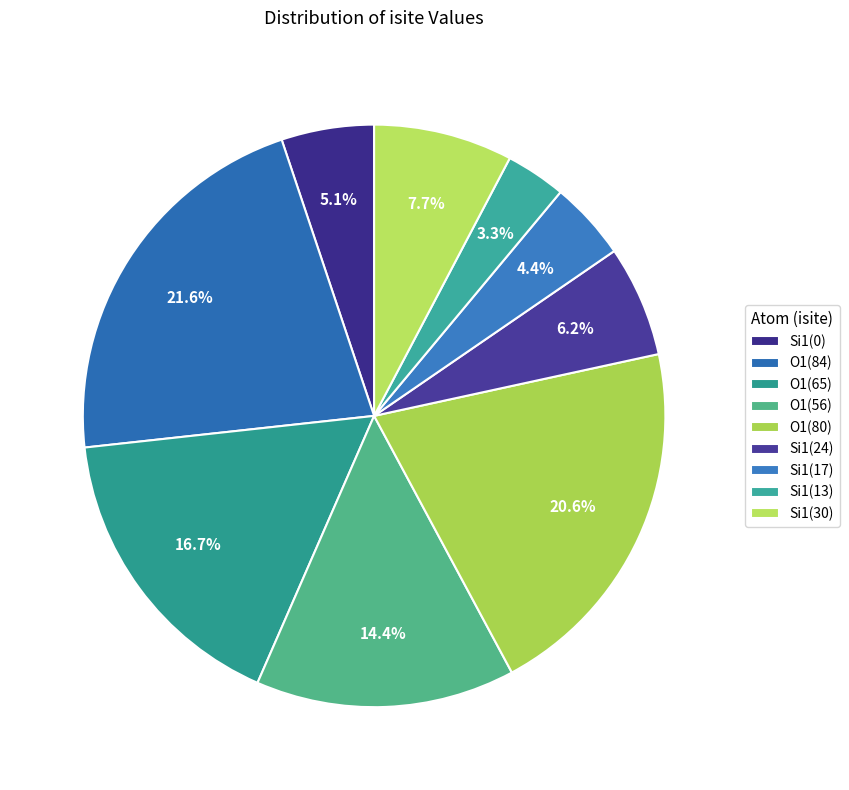

Count the number of slices in the pie.

9